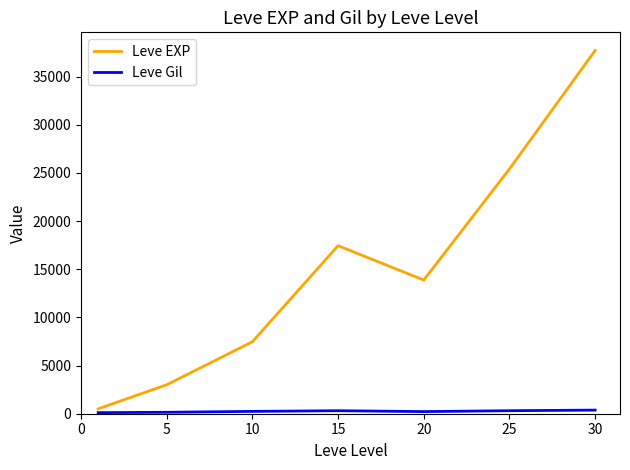

Which series has the widest spread of values?

Leve EXP